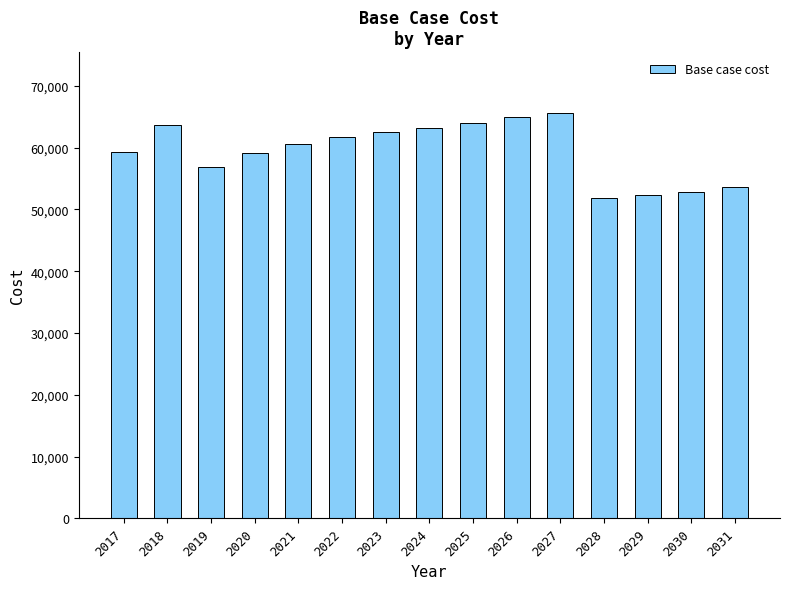

How many values exceed 60589?

8